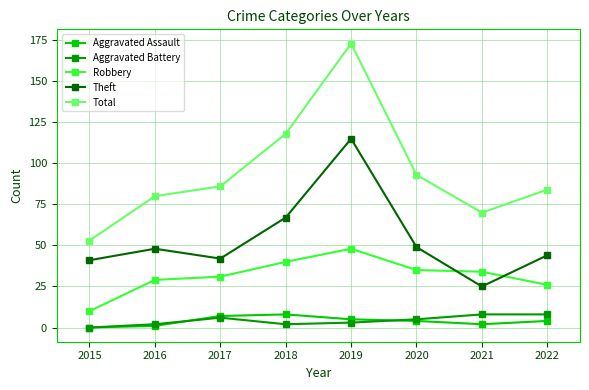

At how many categories does at least one series exceed 65?

7